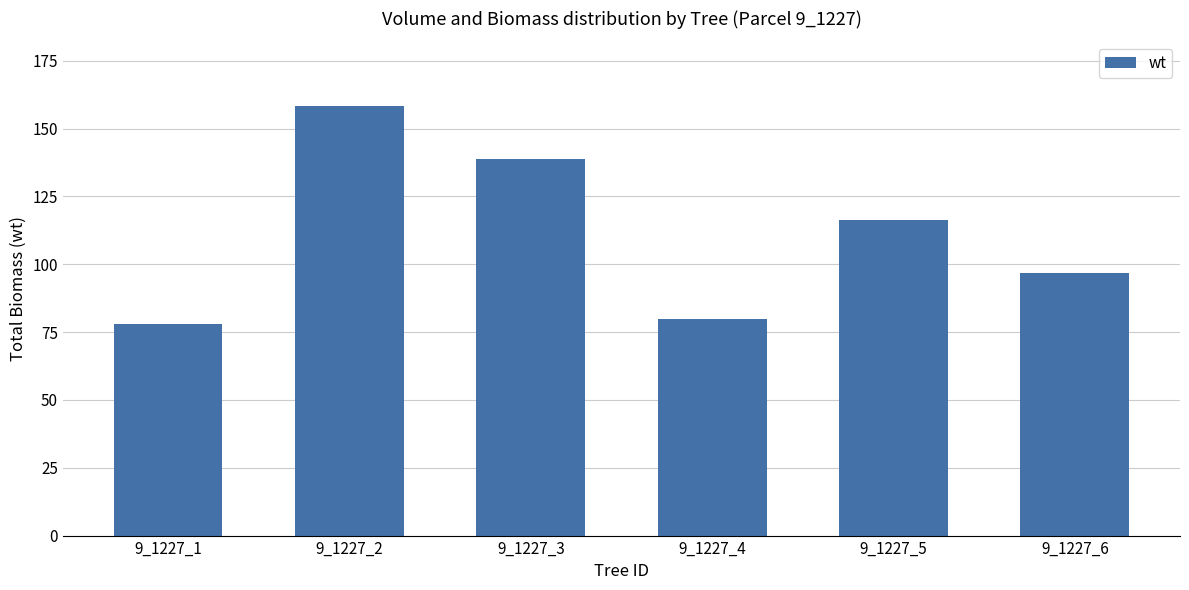

The value at 9_1227_4 is 137.9. True or false?

False